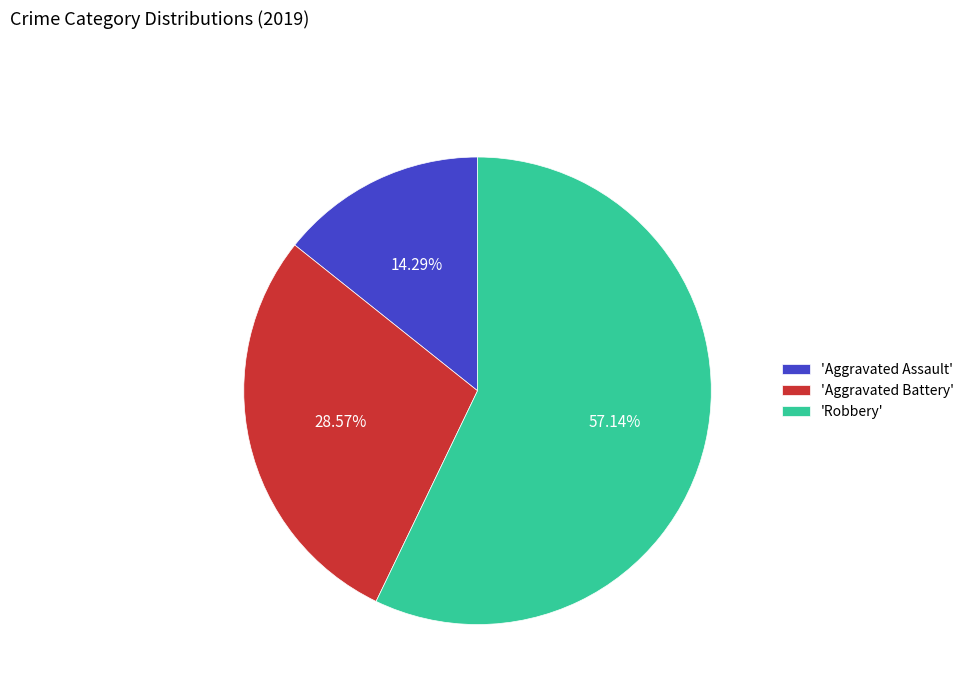

Do 'Aggravated Battery' and 'Robbery' together represent more than half of the pie?

Yes